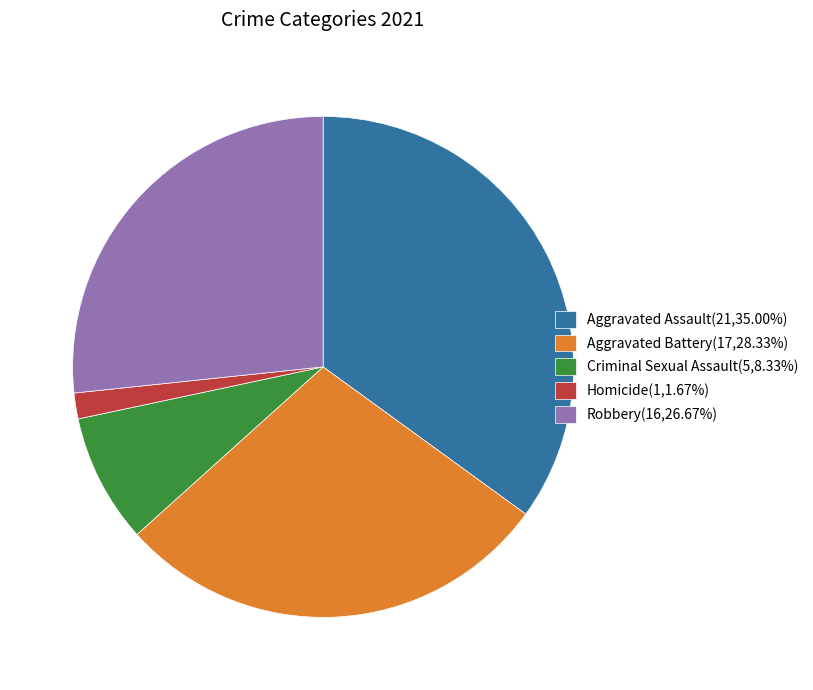

Rank the categories by value from highest to lowest.

Aggravated Assault, Aggravated Battery, Robbery, Criminal Sexual Assault, Homicide